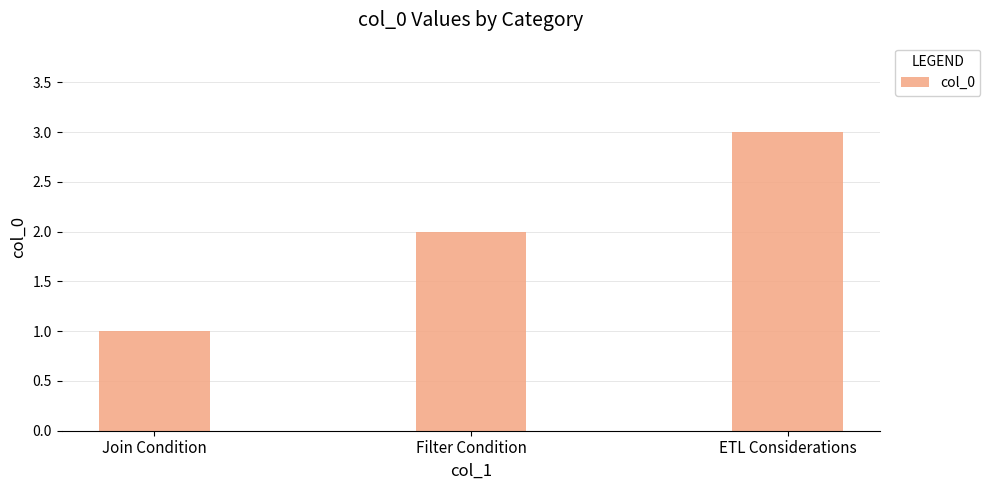

True or false: the data shows 2 at Filter Condition.

True